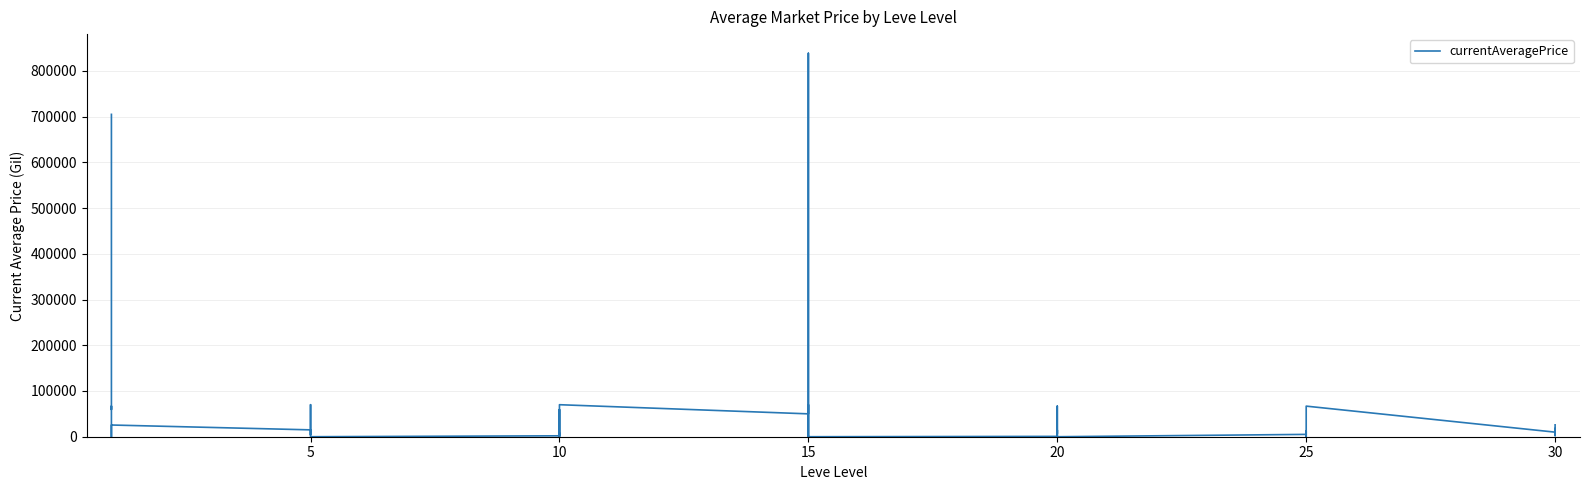

What is the difference between the second highest and second lowest values?

704850.0